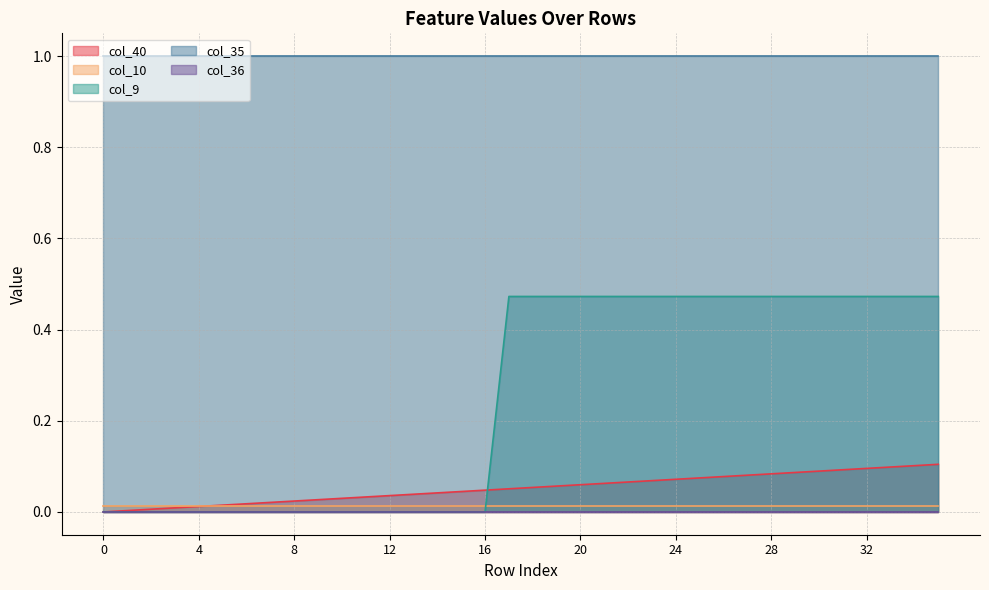

Between 1 and 15, which series saw the biggest shift?

col_40